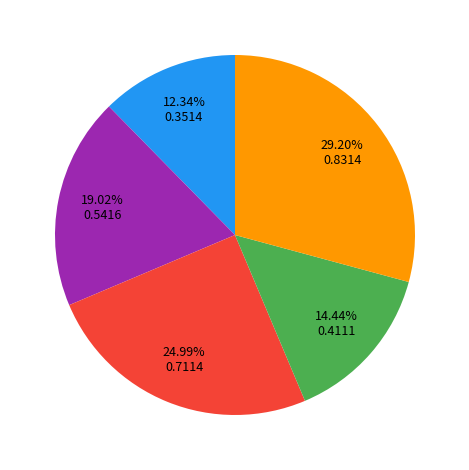

Is there any slice that represents more than half of the pie?

No